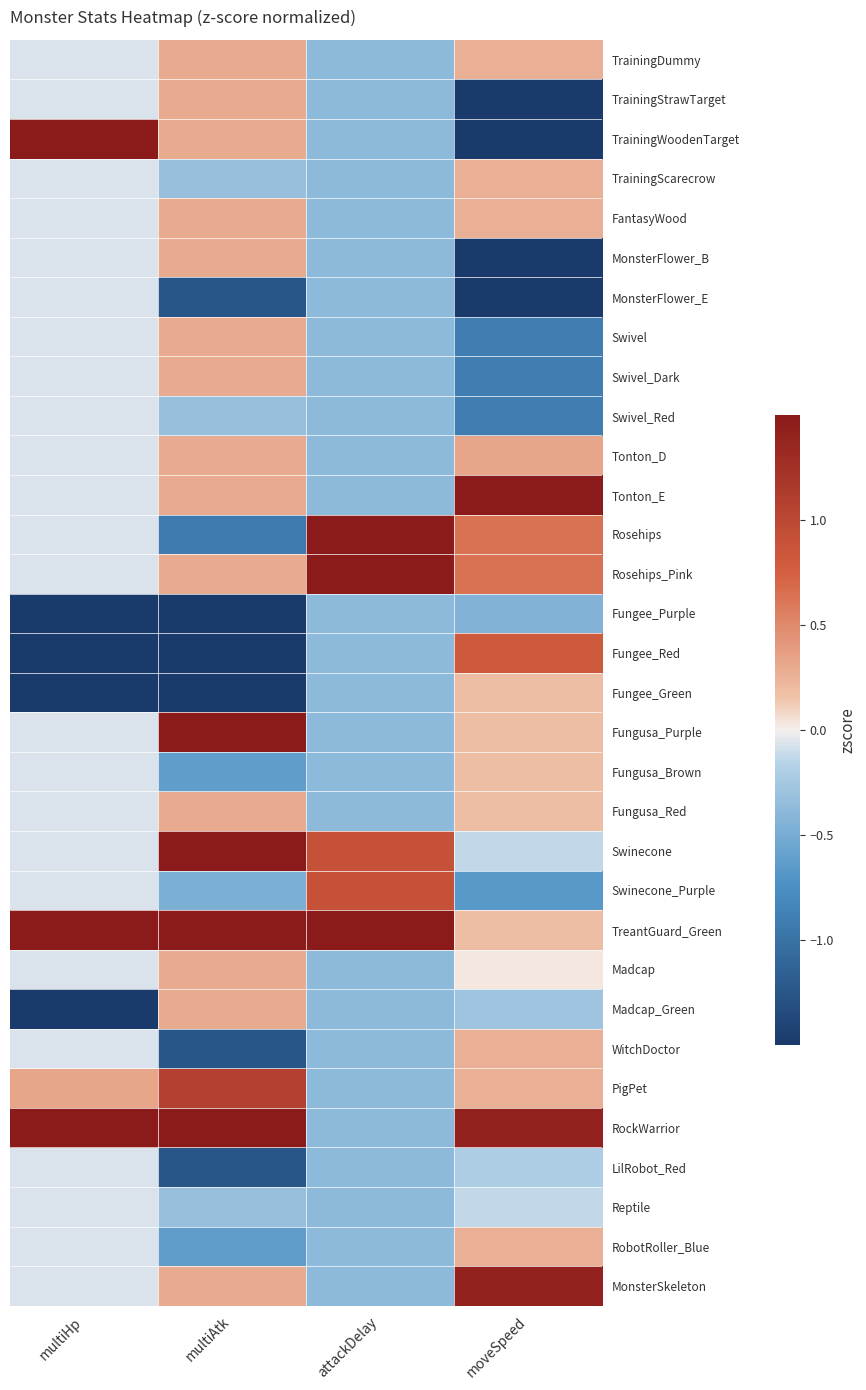

Reading left to right, list all the values displayed in this chart.

TrainingDummy: multiHp=-0.1	multiAtk=0.3	attackDelay=-0.4	moveSpeed=0.3
TrainingStrawTarget: multiHp=-0.1	multiAtk=0.3	attackDelay=-0.4	moveSpeed=-1.7
TrainingWoodenTarget: multiHp=2.9	multiAtk=0.3	attackDelay=-0.4	moveSpeed=-1.7
TrainingScarecrow: multiHp=-0.1	multiAtk=-0.3	attackDelay=-0.4	moveSpeed=0.3
FantasyWood: multiHp=-0.1	multiAtk=0.3	attackDelay=-0.4	moveSpeed=0.3
MonsterFlower_B: multiHp=-0.1	multiAtk=0.3	attackDelay=-0.4	moveSpeed=-1.7
MonsterFlower_E: multiHp=-0.1	multiAtk=-1.2	attackDelay=-0.4	moveSpeed=-1.7
Swivel: multiHp=-0.1	multiAtk=0.3	attackDelay=-0.4	moveSpeed=-0.9
Swivel_Dark: multiHp=-0.1	multiAtk=0.3	attackDelay=-0.4	moveSpeed=-0.9
Swivel_Red: multiHp=-0.1	multiAtk=-0.3	attackDelay=-0.4	moveSpeed=-0.9
Tonton_D: multiHp=-0.1	multiAtk=0.3	attackDelay=-0.4	moveSpeed=0.3
Tonton_E: multiHp=-0.1	multiAtk=0.3	attackDelay=-0.4	moveSpeed=3.4
Rosehips: multiHp=-0.1	multiAtk=-0.9	attackDelay=3.4	moveSpeed=0.6
Rosehips_Pink: multiHp=-0.1	multiAtk=0.3	attackDelay=3.4	moveSpeed=0.6
Fungee_Purple: multiHp=-1.7	multiAtk=-1.8	attackDelay=-0.4	moveSpeed=-0.4
Fungee_Red: multiHp=-1.6	multiAtk=-1.8	attackDelay=-0.4	moveSpeed=0.8
Fungee_Green: multiHp=-1.8	multiAtk=-1.8	attackDelay=-0.4	moveSpeed=0.2
Fungusa_Purple: multiHp=-0.1	multiAtk=1.8	attackDelay=-0.4	moveSpeed=0.2
Fungusa_Brown: multiHp=-0.1	multiAtk=-0.6	attackDelay=-0.4	moveSpeed=0.2
Fungusa_Red: multiHp=-0.1	multiAtk=0.3	attackDelay=-0.4	moveSpeed=0.2
Swinecone: multiHp=-0.1	multiAtk=1.8	attackDelay=0.9	moveSpeed=-0.1
Swinecone_Purple: multiHp=-0.1	multiAtk=-0.5	attackDelay=0.9	moveSpeed=-0.7
TreantGuard_Green: multiHp=2.9	multiAtk=1.8	attackDelay=1.7	moveSpeed=0.2
Madcap: multiHp=-0.1	multiAtk=0.3	attackDelay=-0.4	moveSpeed=0.0
Madcap_Green: multiHp=-1.6	multiAtk=0.3	attackDelay=-0.4	moveSpeed=-0.3
WitchDoctor: multiHp=-0.1	multiAtk=-1.2	attackDelay=-0.4	moveSpeed=0.3
PigPet: multiHp=0.3	multiAtk=1.1	attackDelay=-0.4	moveSpeed=0.3
RockWarrior: multiHp=1.9	multiAtk=1.8	attackDelay=-0.4	moveSpeed=1.4
LilRobot_Red: multiHp=-0.1	multiAtk=-1.2	attackDelay=-0.4	moveSpeed=-0.2
Reptile: multiHp=-0.1	multiAtk=-0.3	attackDelay=-0.4	moveSpeed=-0.1
RobotRoller_Blue: multiHp=-0.1	multiAtk=-0.6	attackDelay=-0.4	moveSpeed=0.3
MonsterSkeleton: multiHp=-0.1	multiAtk=0.3	attackDelay=-0.4	moveSpeed=1.4